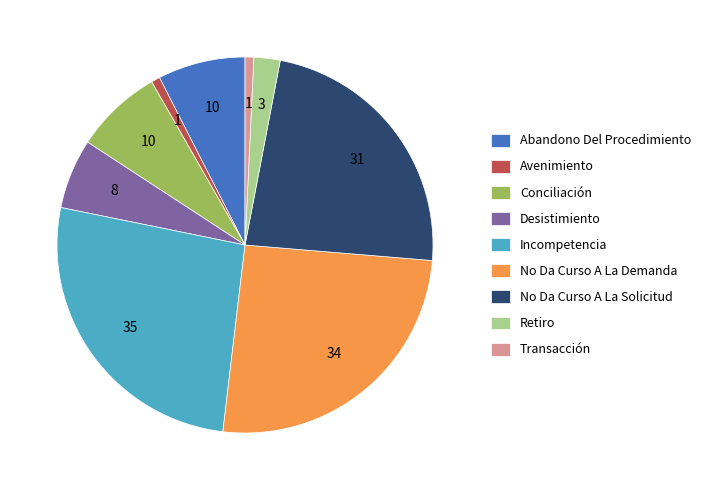

Which category has the biggest portion of the pie?

Incompetencia